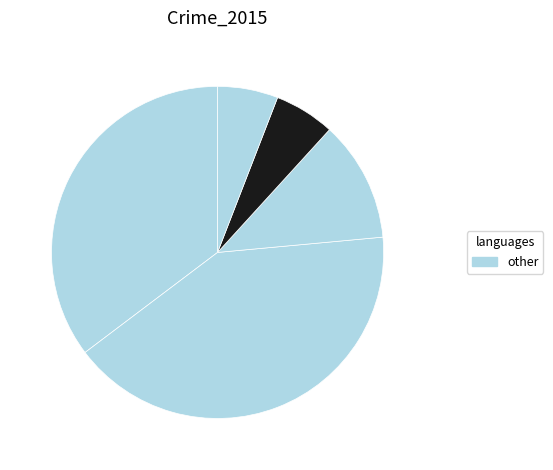

Does any single category account for the majority?

No